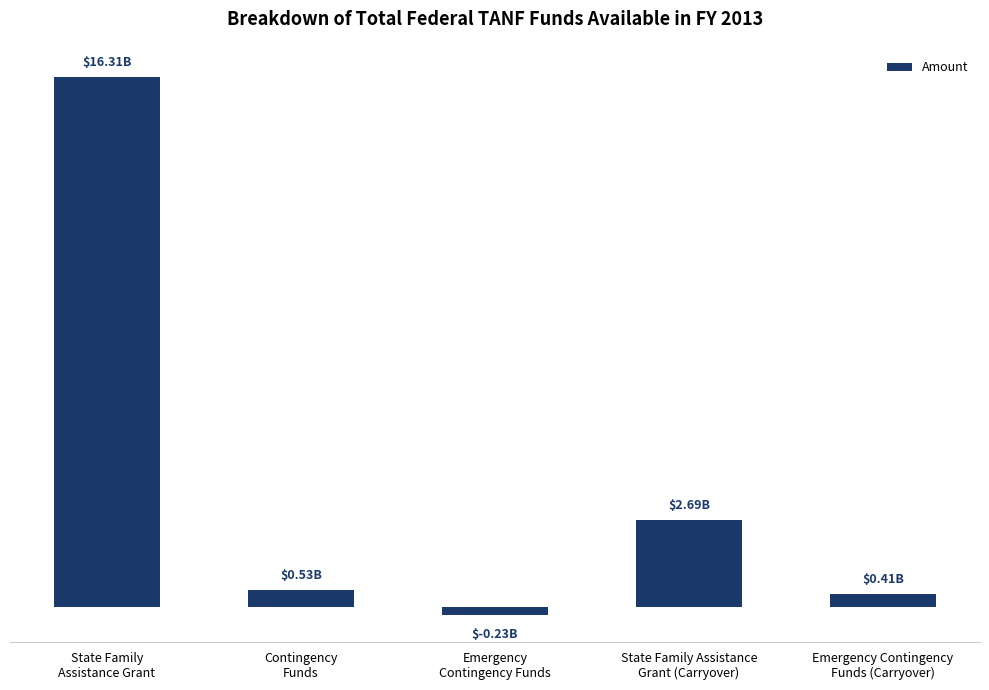

At which label is the value closest to 8036091107?

State Family Assistance
Grant (Carryover)